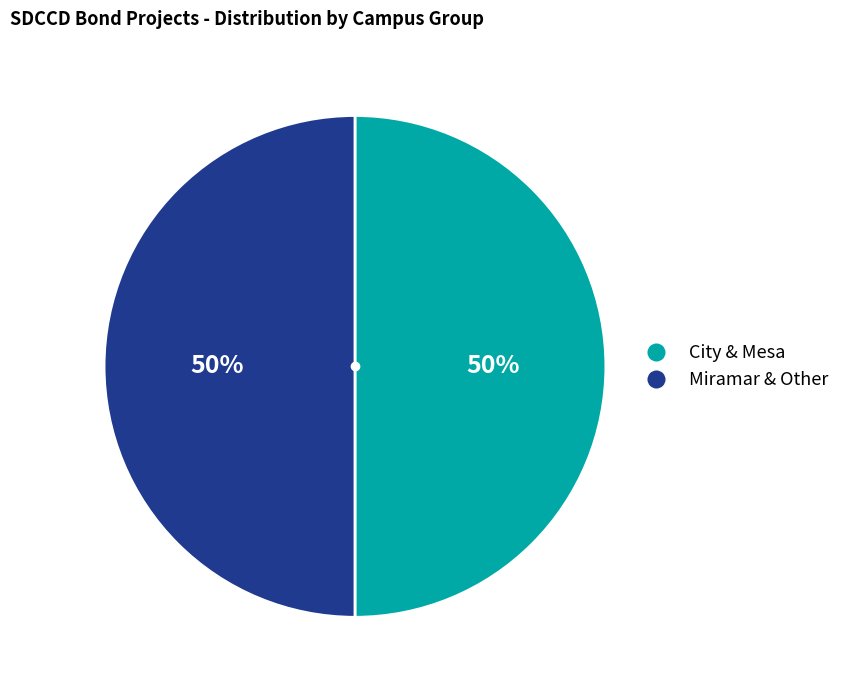

True or false: City & Mesa accounts for 43% of the total.

False